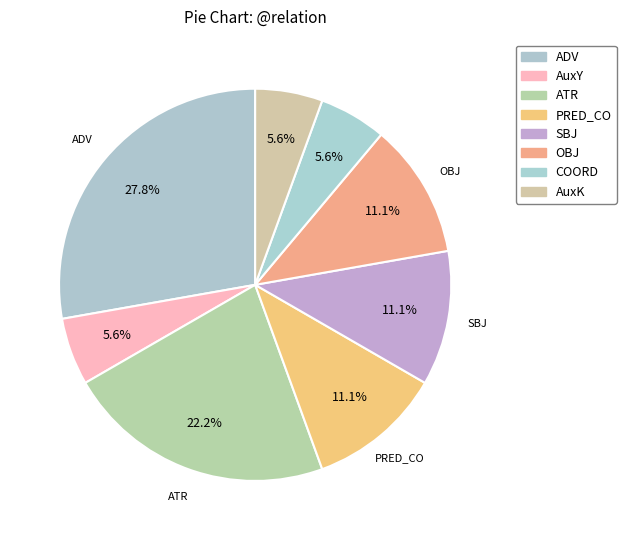

To the nearest percent, what portion does SBJ represent?

11%